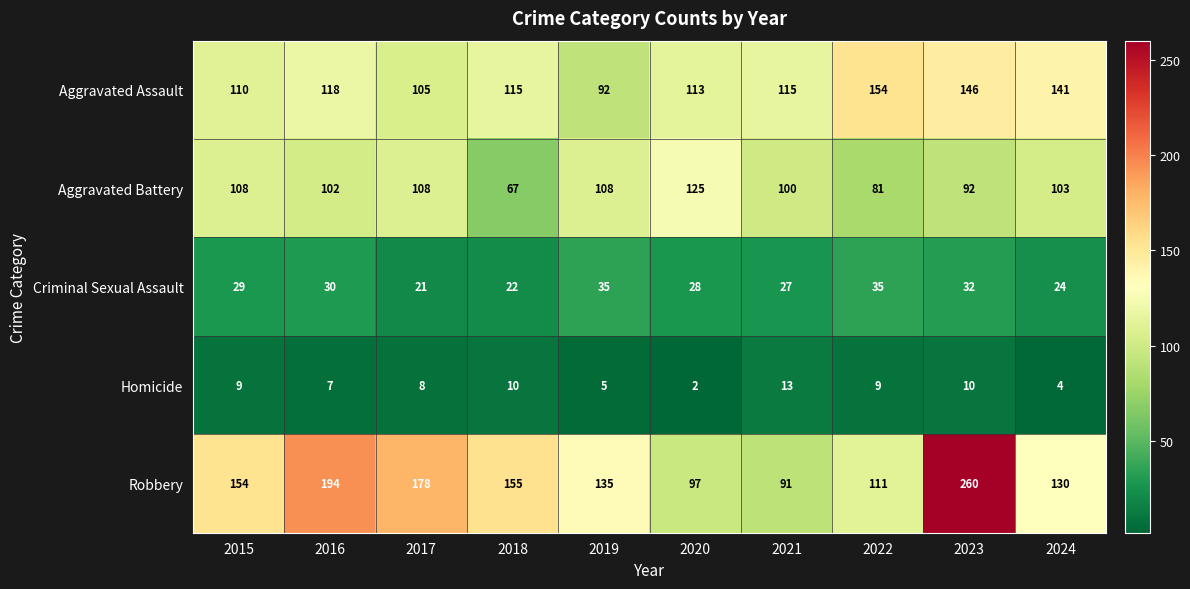

What is the greatest value displayed?

260